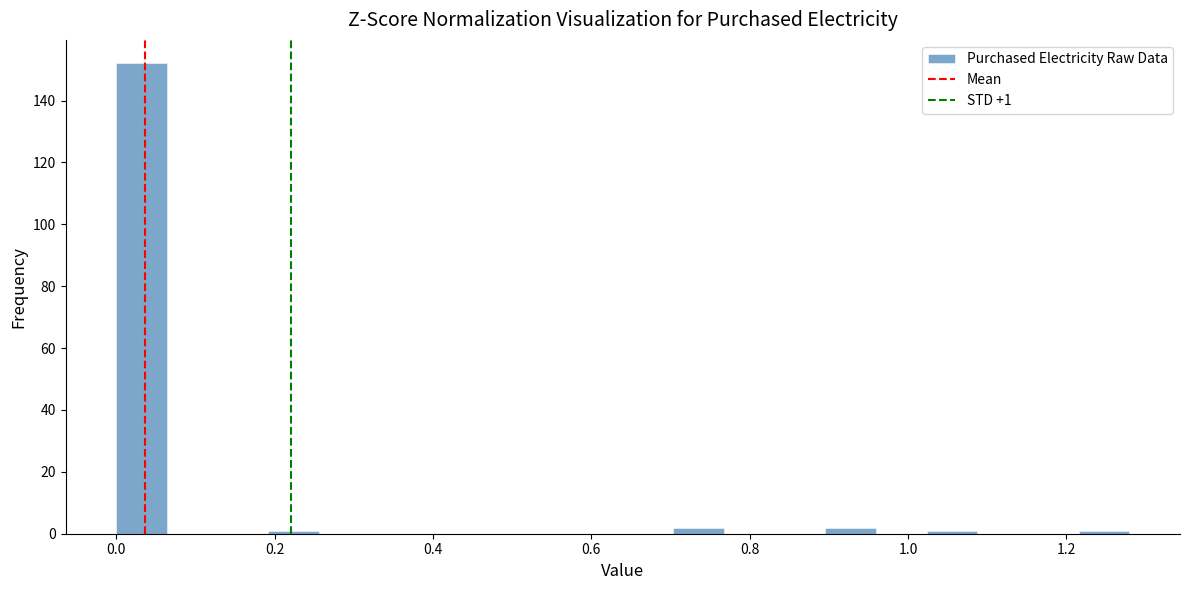

Around what value on the x-axis is the tallest bar? Give the approximate position of its centre, as read against the axis.

0.04